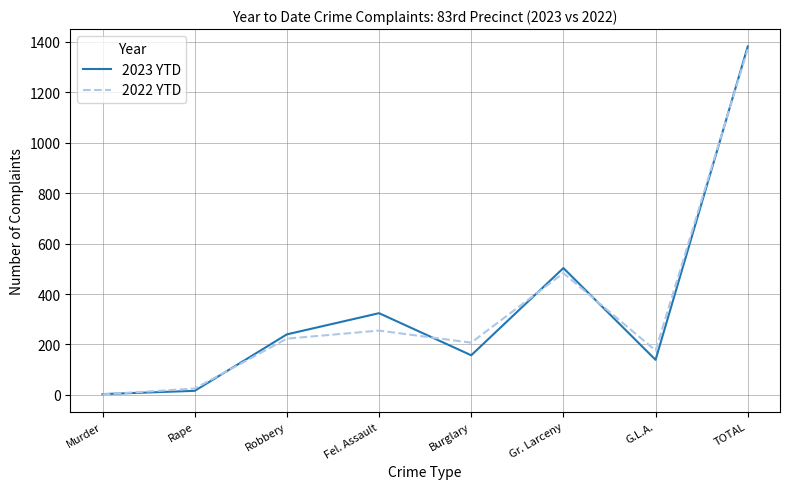

What position from the left is Gr. Larceny?

6